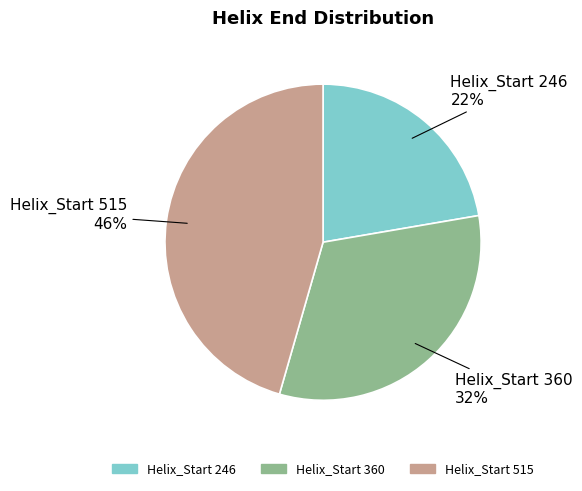

Count the number of slices in the pie.

3